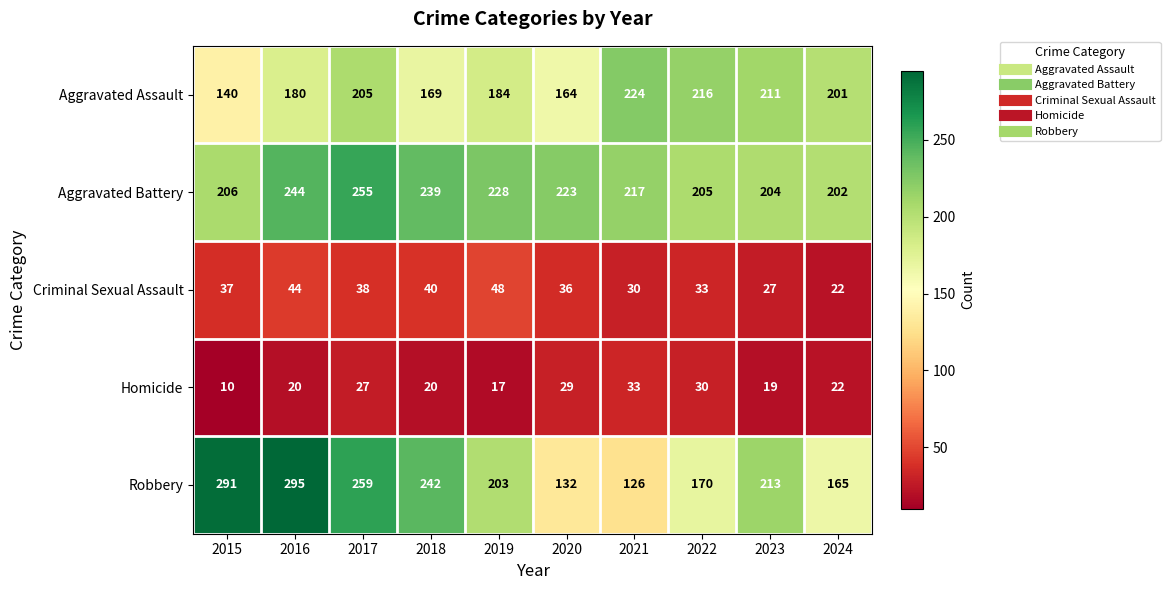

What is the difference between the Robbery values at 2016 and 2019?

92